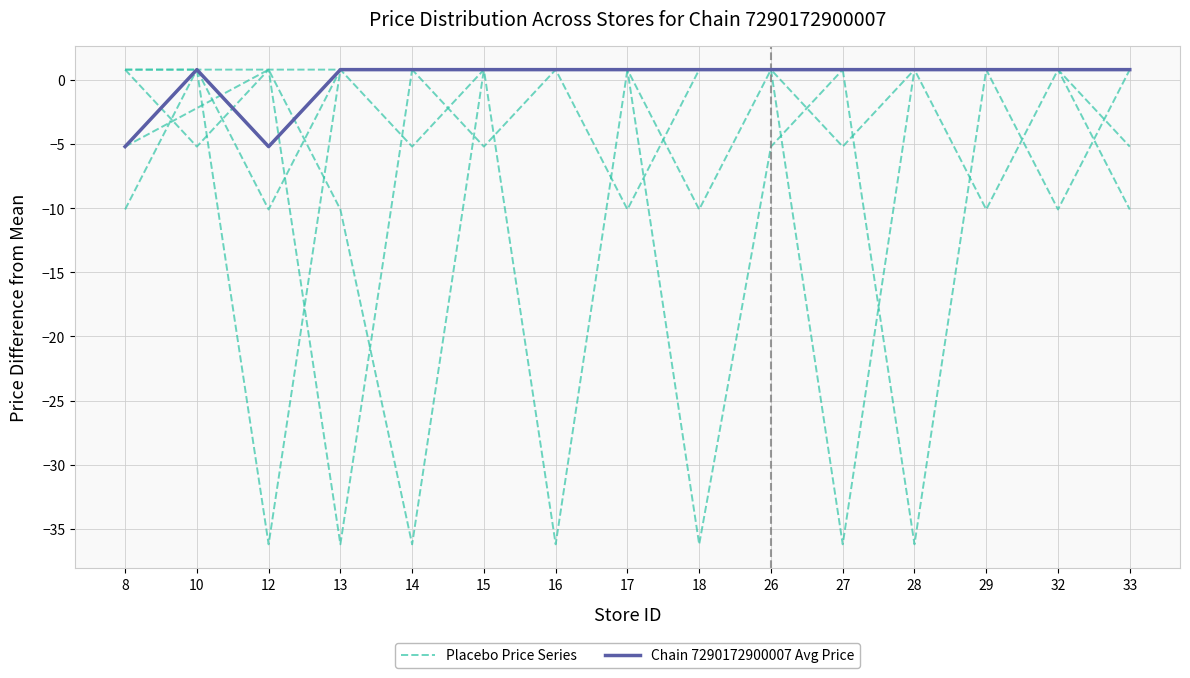

What is the value of the Placebo Price Series point at the 10th from the left?

0.8